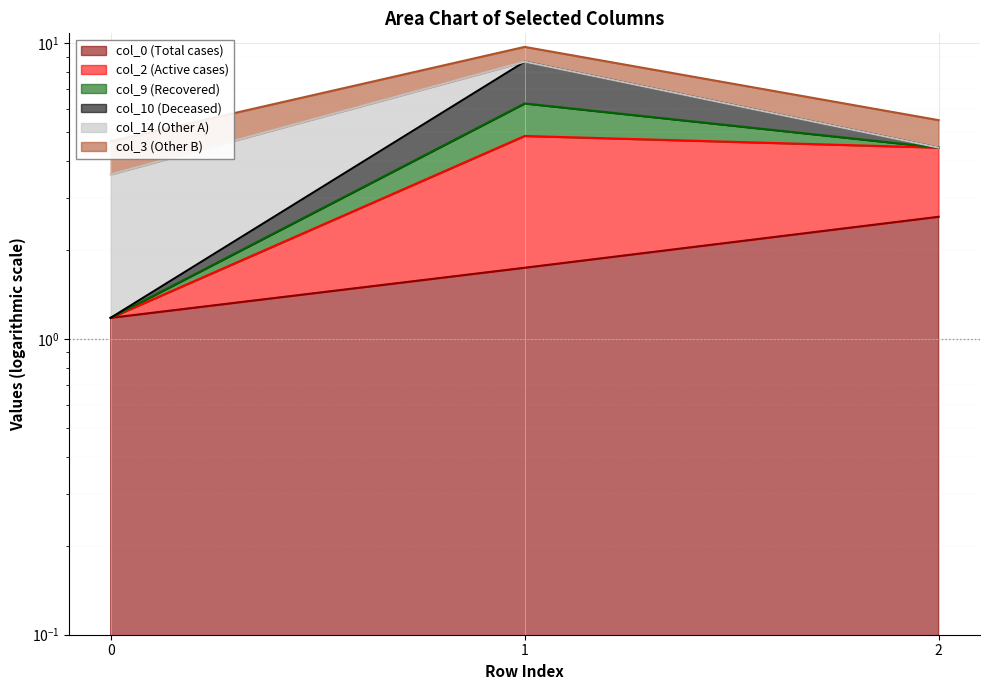

Between 1 and 2, which series saw the biggest shift?

col_9